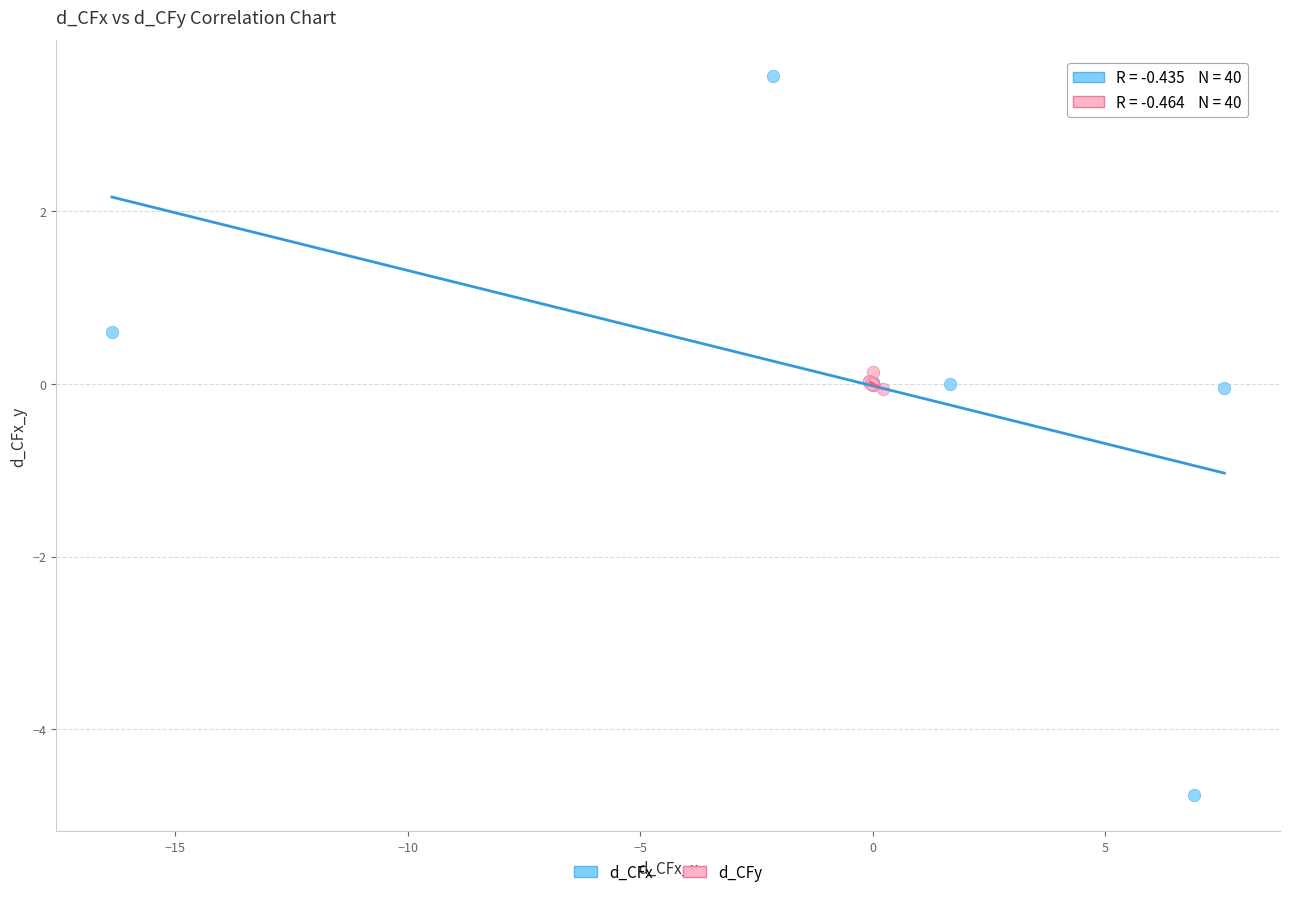

What are all the series names shown in the legend?

d_CFx, d_CFy